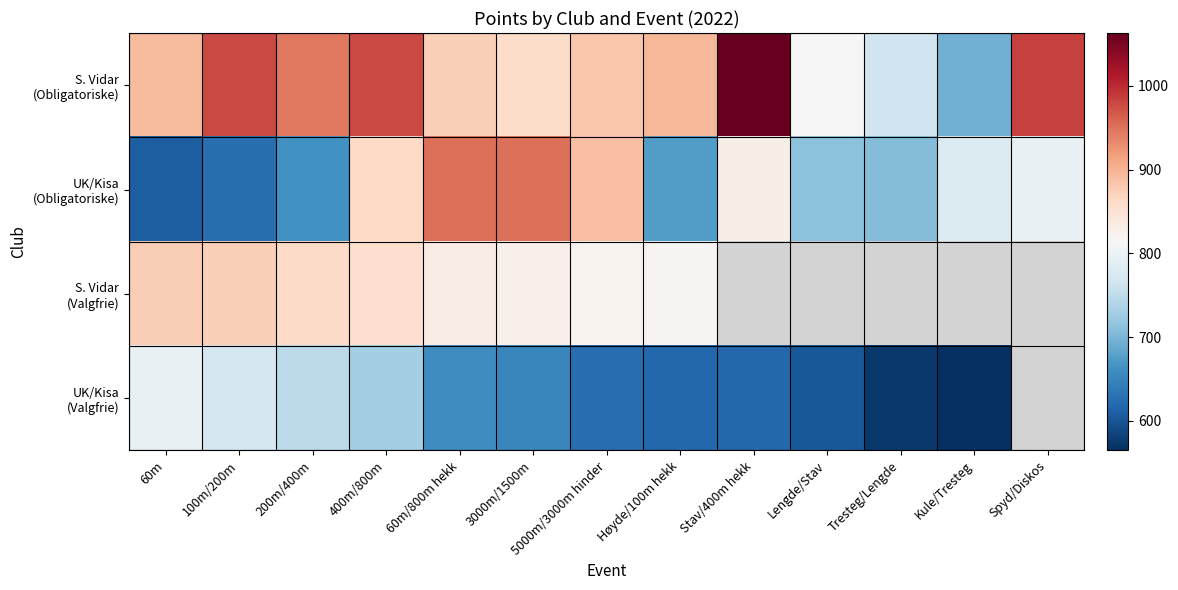

What is the maximum value for UK/Kisa (Obligatoriske)?

952.0